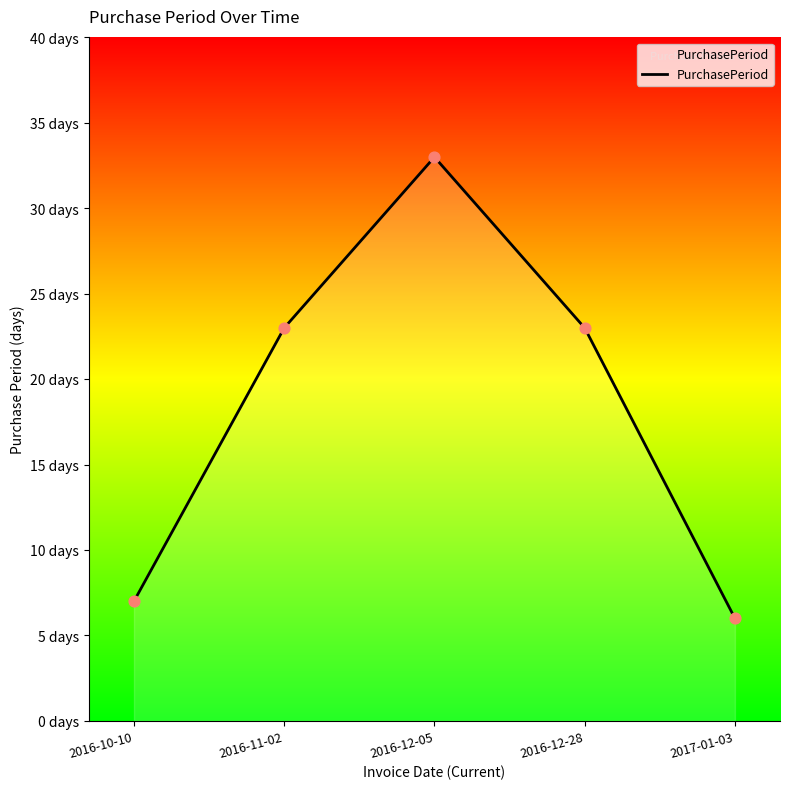

What is the ratio of the value at 2017-01-03 to the value at 2016-12-28?

0.3